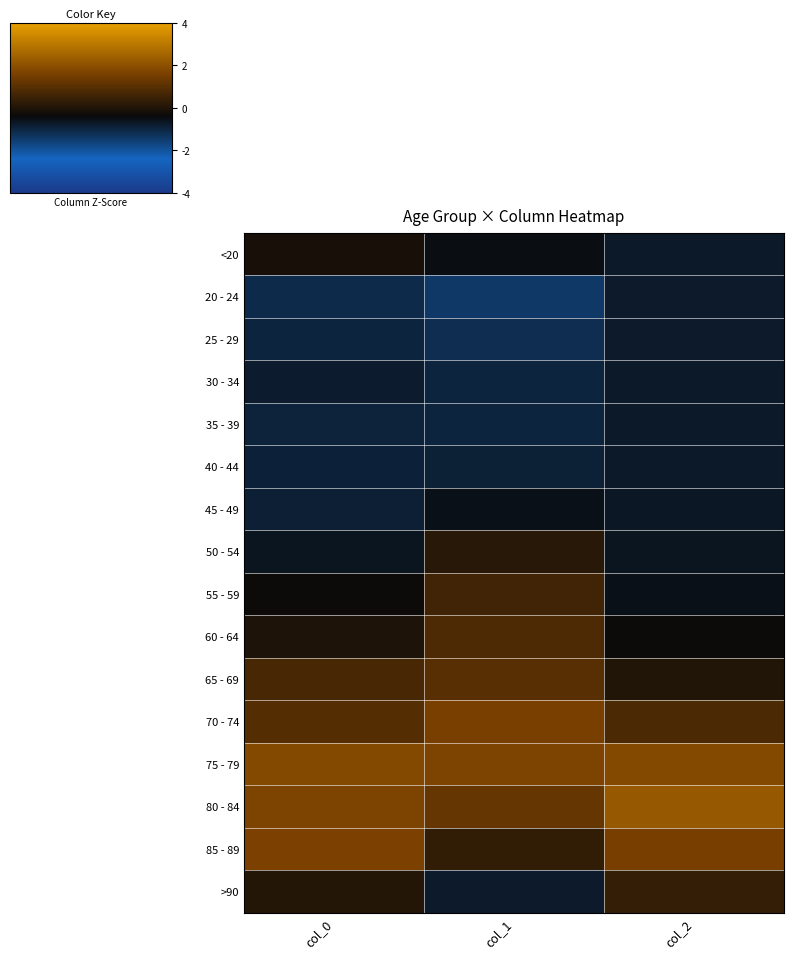

At how many categories does at least one series exceed 1?

3